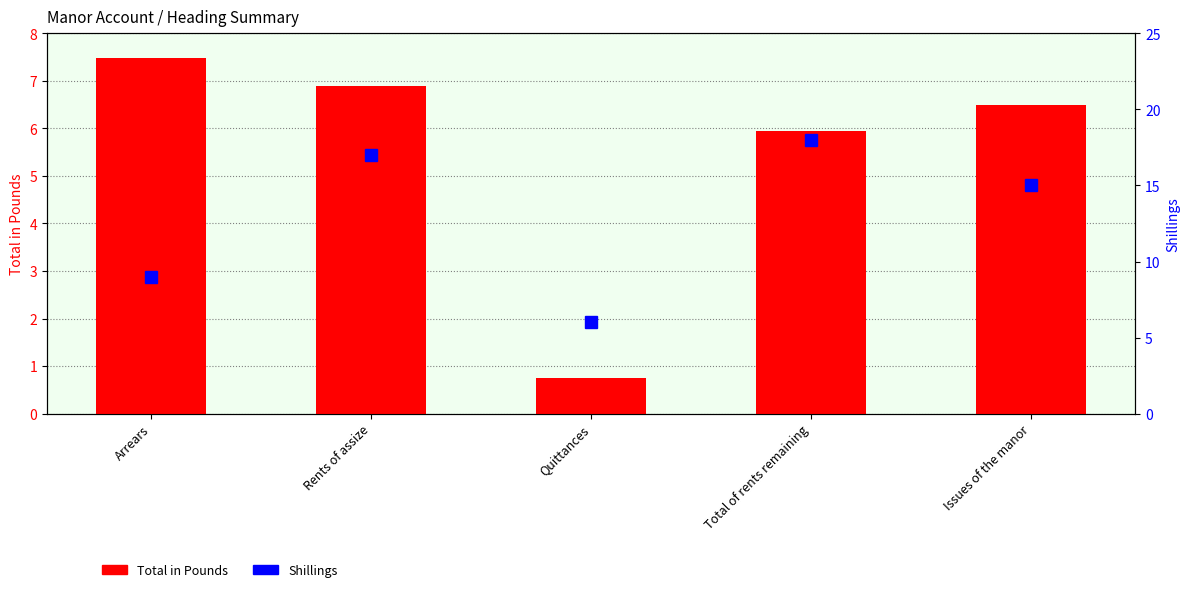

What is the label of the 3rd bar from the right?

Quittances